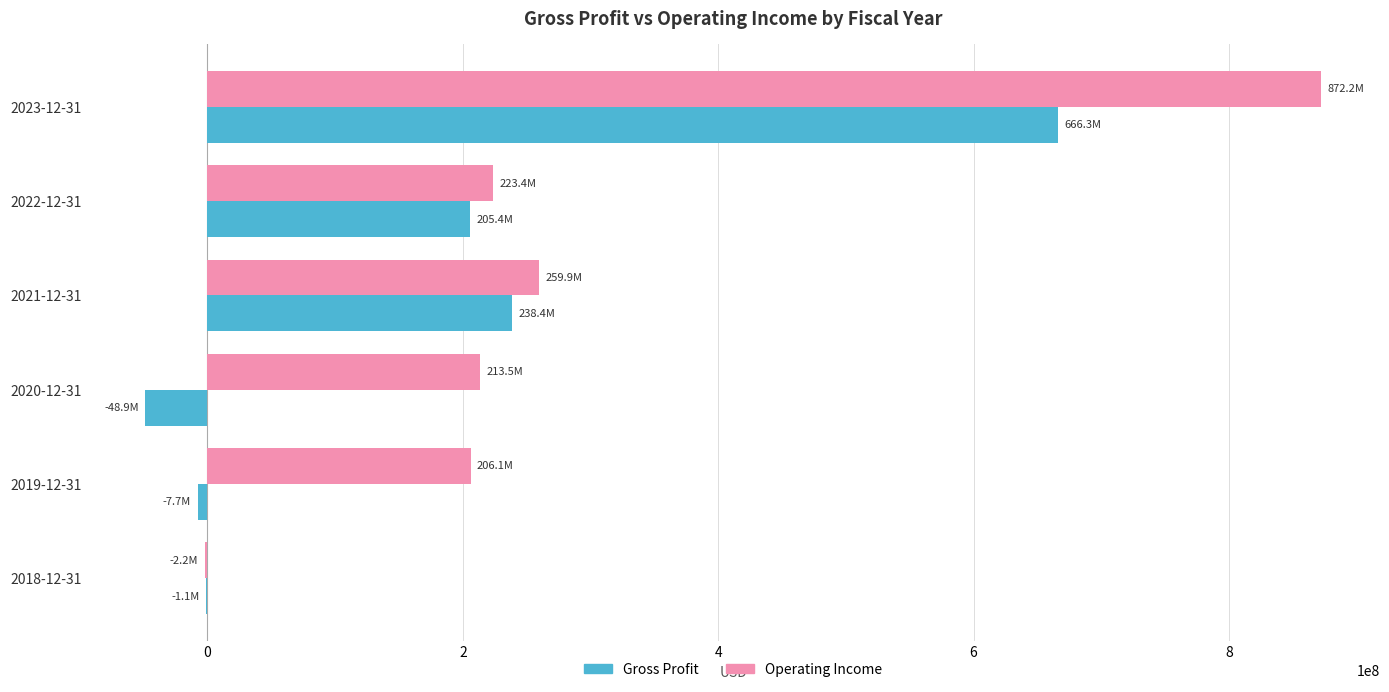

Which category has the highest value across all series?

2023-12-31